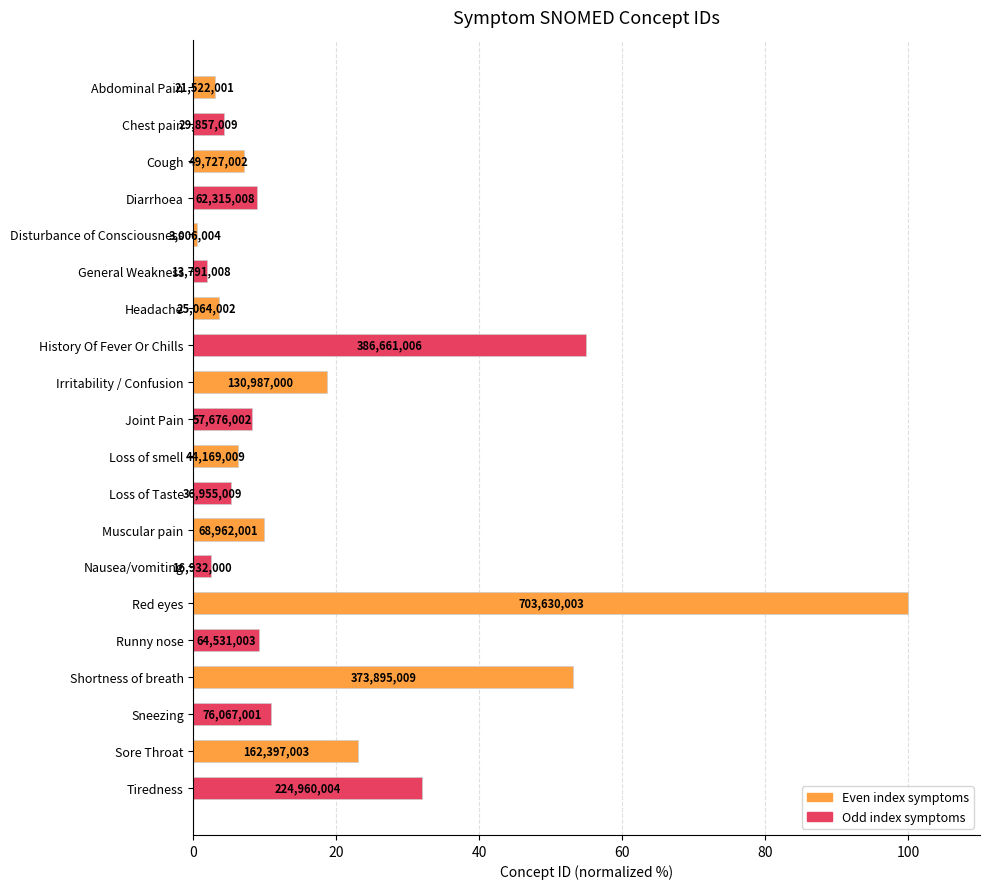

The value at Runny nose is 15.5. True or false?

False